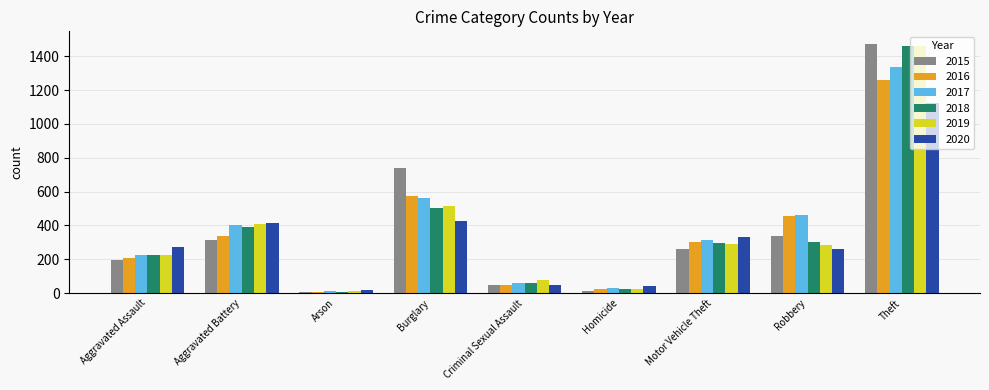

The value of 2018 at Aggravated Battery is 389. True or false?

True